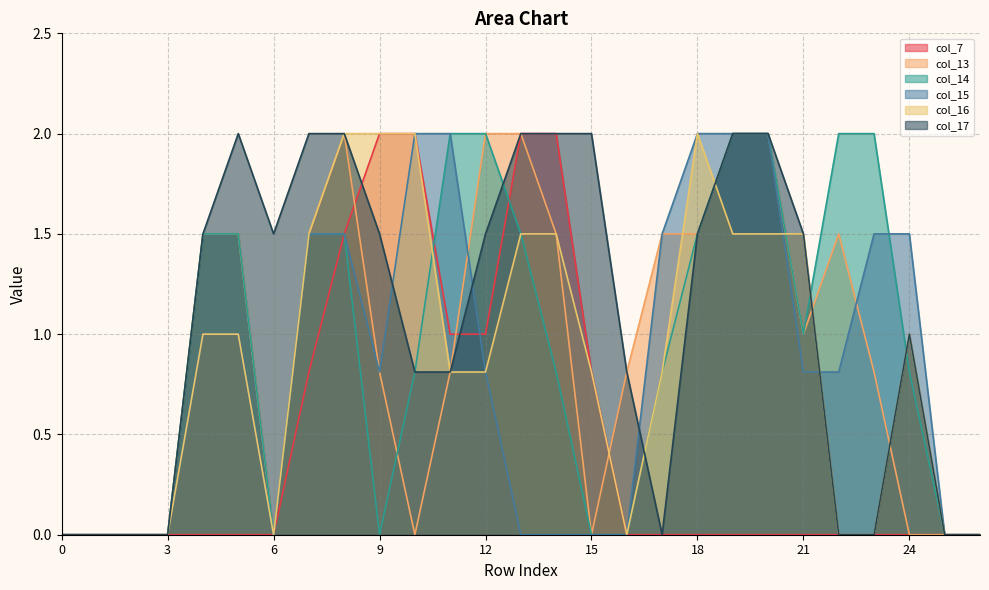

Reading right to left, transcribe all the data shown in this chart.

col_7: 26=0.0	25=0.0	24=0.0	23=0.0	22=0.0	21=0.0	20=0.0	19=0.0	18=0.0	17=0.0	16=0.0	15=0.8	14=2.0	13=2.0	12=1.0	11=1.0	10=2.0	9=2.0	8=1.5	7=0.8	6=0.0	5=0.0	4=0.0	3=0.0	2=0.0	1=0.0	0=0.0
col_13: 26=0.0	25=0.0	24=0.0	23=0.8	22=1.5	21=1.0	20=2.0	19=2.0	18=1.5	17=1.5	16=0.8	15=0.0	14=1.5	13=2.0	12=2.0	11=0.8	10=0.0	9=0.8	8=2.0	7=1.5	6=0.0	5=1.5	4=1.5	3=0.0	2=0.0	1=0.0	0=0.0
col_14: 26=0.0	25=0.0	24=0.8	23=2.0	22=2.0	21=1.0	20=2.0	19=2.0	18=1.5	17=0.8	16=0.0	15=0.0	14=0.8	13=1.5	12=2.0	11=2.0	10=0.8	9=0.0	8=1.5	7=1.5	6=0.0	5=1.5	4=1.5	3=0.0	2=0.0	1=0.0	0=0.0
col_15: 26=0.0	25=0.0	24=1.5	23=1.5	22=0.8	21=0.8	20=2.0	19=2.0	18=2.0	17=1.5	16=0.0	15=0.0	14=0.0	13=0.0	12=0.8	11=2.0	10=2.0	9=0.8	8=1.5	7=1.5	6=0.0	5=1.0	4=1.0	3=0.0	2=0.0	1=0.0	0=0.0
col_16: 26=0.0	25=0.0	24=1.0	23=0.0	22=0.0	21=1.5	20=1.5	19=1.5	18=2.0	17=0.8	16=0.0	15=0.8	14=1.5	13=1.5	12=0.8	11=0.8	10=2.0	9=2.0	8=2.0	7=1.5	6=0.0	5=1.0	4=1.0	3=0.0	2=0.0	1=0.0	0=0.0
col_17: 26=0.0	25=0.0	24=1.0	23=0.0	22=0.0	21=1.5	20=2.0	19=2.0	18=1.5	17=0.0	16=0.8	15=2.0	14=2.0	13=2.0	12=1.5	11=0.8	10=0.8	9=1.5	8=2.0	7=2.0	6=1.5	5=2.0	4=1.5	3=0.0	2=0.0	1=0.0	0=0.0